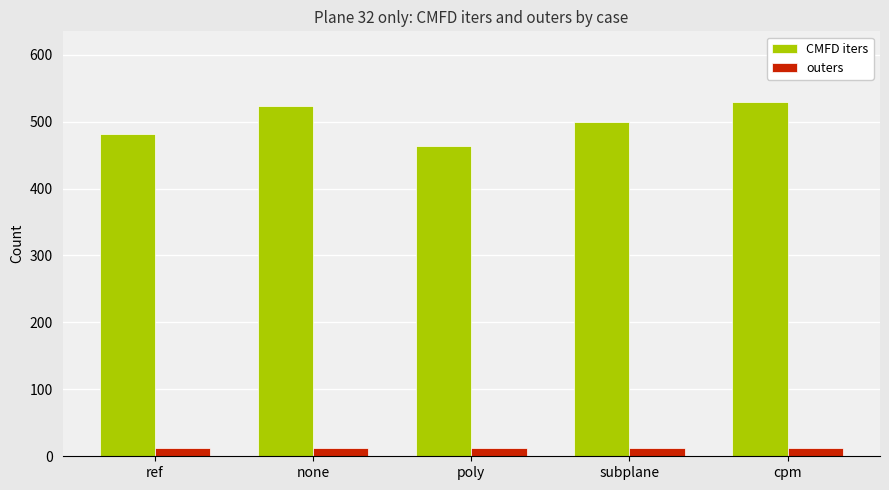

Reading left to right, extract all data points from this chart.

CMFD iters: ref=481	none=523	poly=463	subplane=499	cpm=529
outers: ref=13	none=13	poly=13	subplane=13	cpm=13